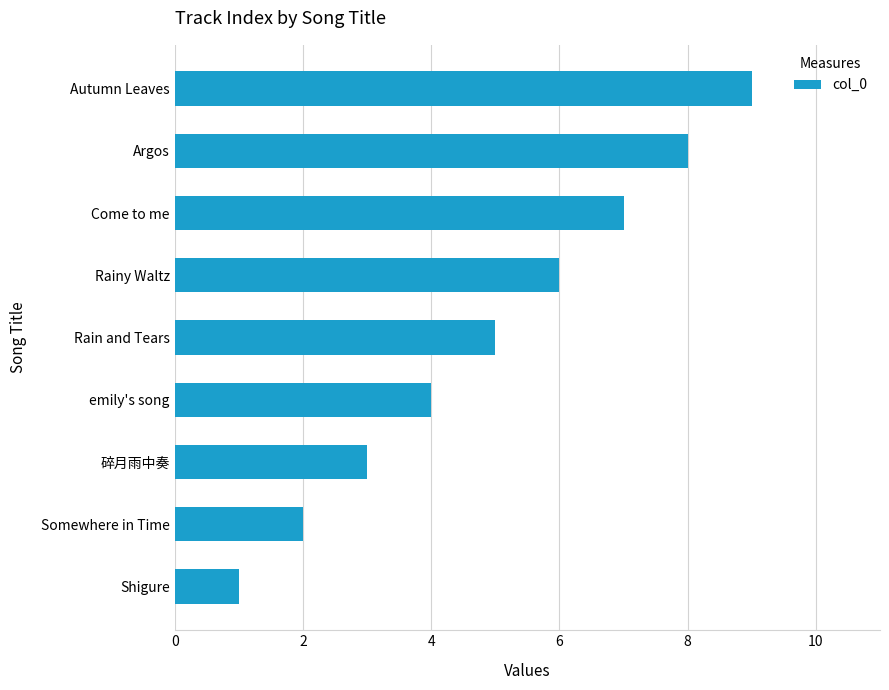

Rank the categories by value from lowest to highest.

Shigure, Somewhere in Time, 碎月雨中奏, emily's song, Rain and Tears, Rainy Waltz, Come to me, Argos, Autumn Leaves